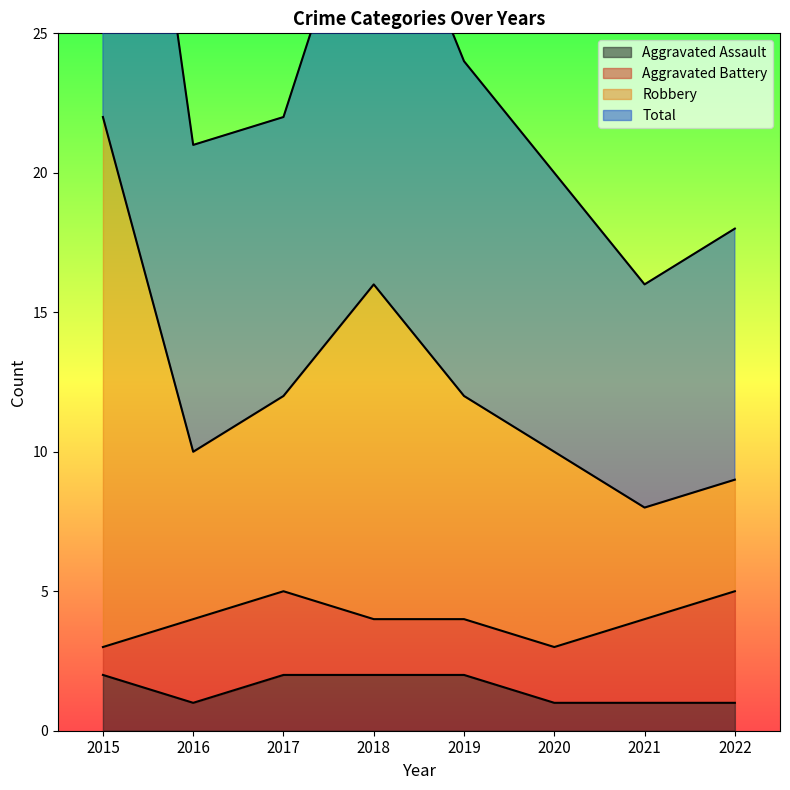

Is it true that Aggravated Assault equals 1 at 2015?

False